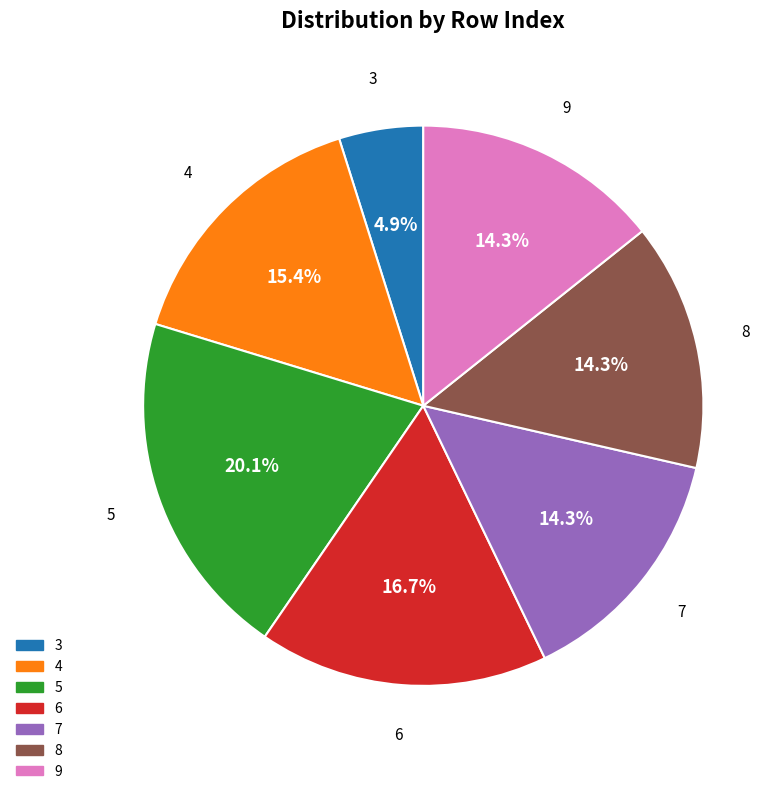

Count the number of slices in the pie.

7